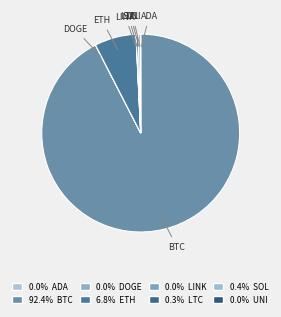

Which slice represents more than half of the pie?

btc